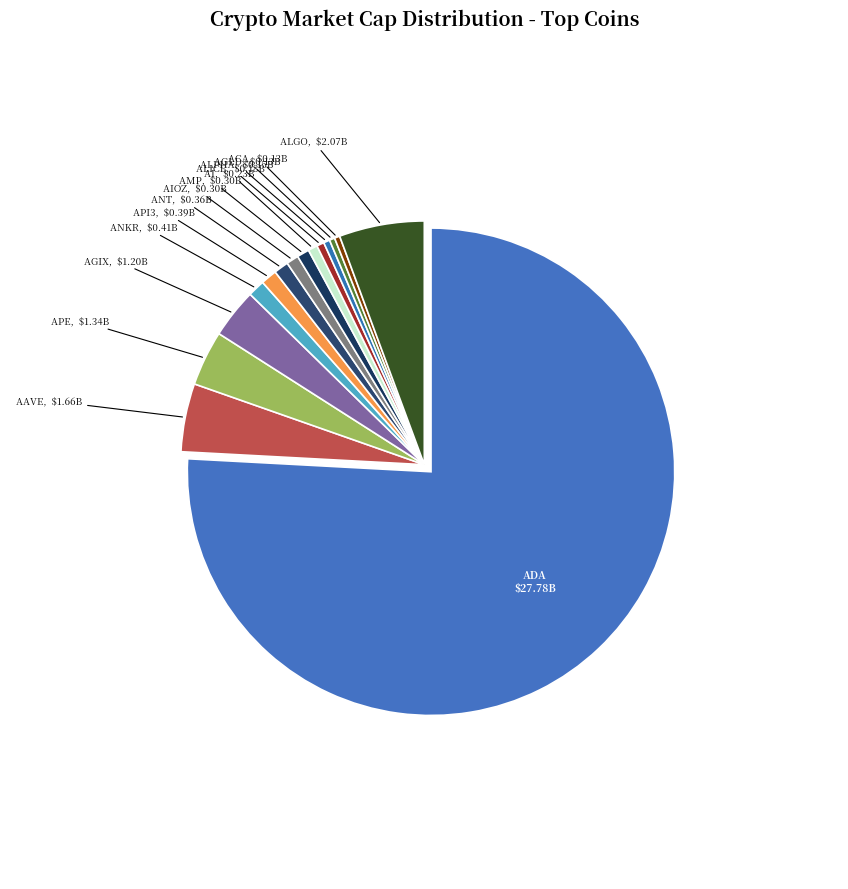

Between ALGO and AAVE, which is larger?

ALGO